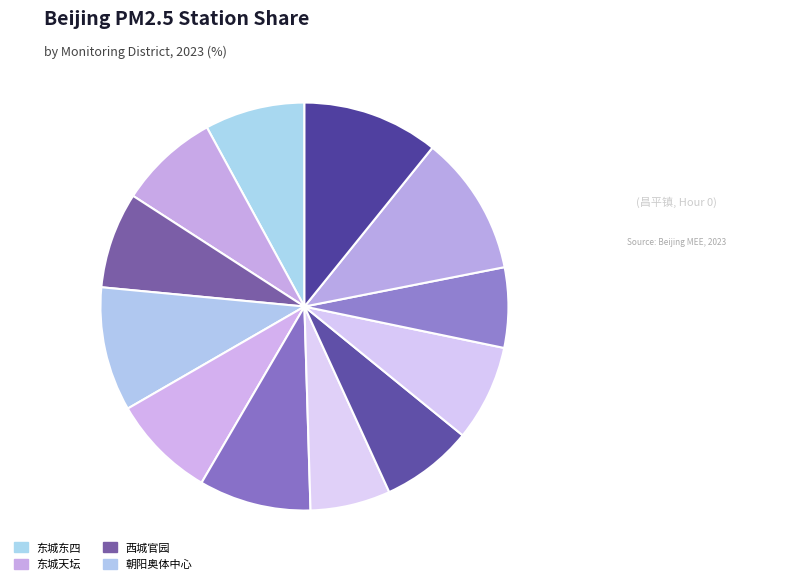

Count the number of slices in the pie.

12